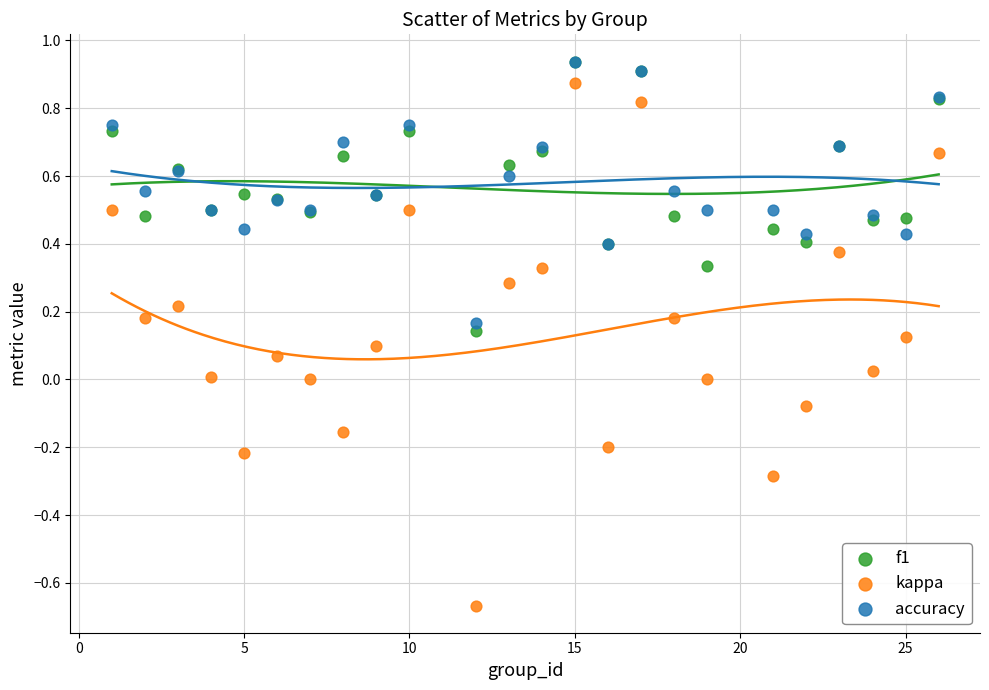

Which series contains the lowest Y value?

kappa